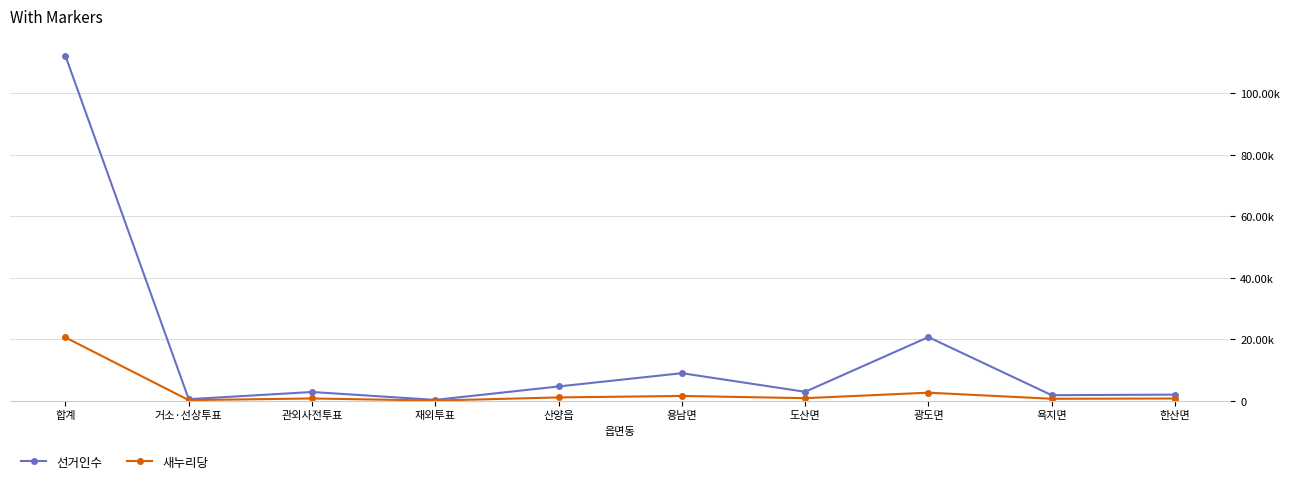

Rank the series at 용남면 from highest to lowest value.

선거인수, 새누리당